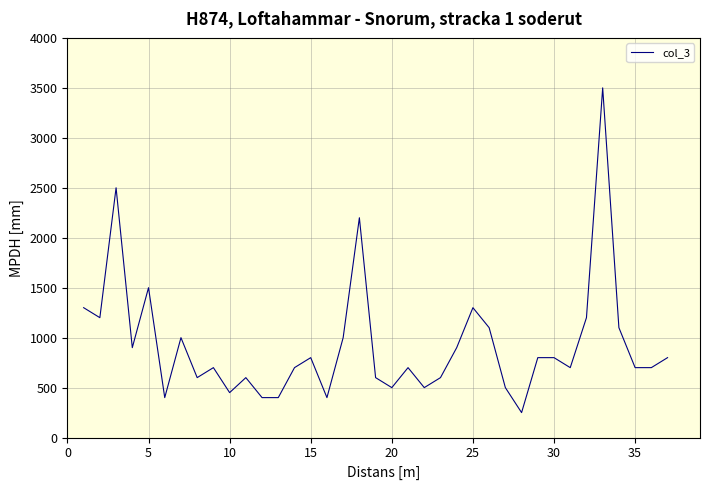

Reading right to left, transcribe all the data shown in this chart.

800	700	700	1100	3500	1200	700	800	800	250	500	1100	1300	900	600	500	700	500	600	2200	1000	400	800	700	400	400	600	450	700	600	1000	400	1500	900	2500	1200	1300